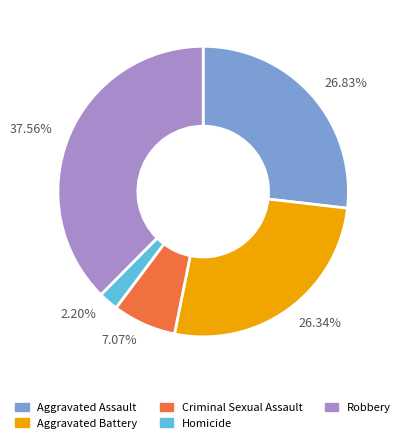

What is the largest slice in the pie chart?

37.56%